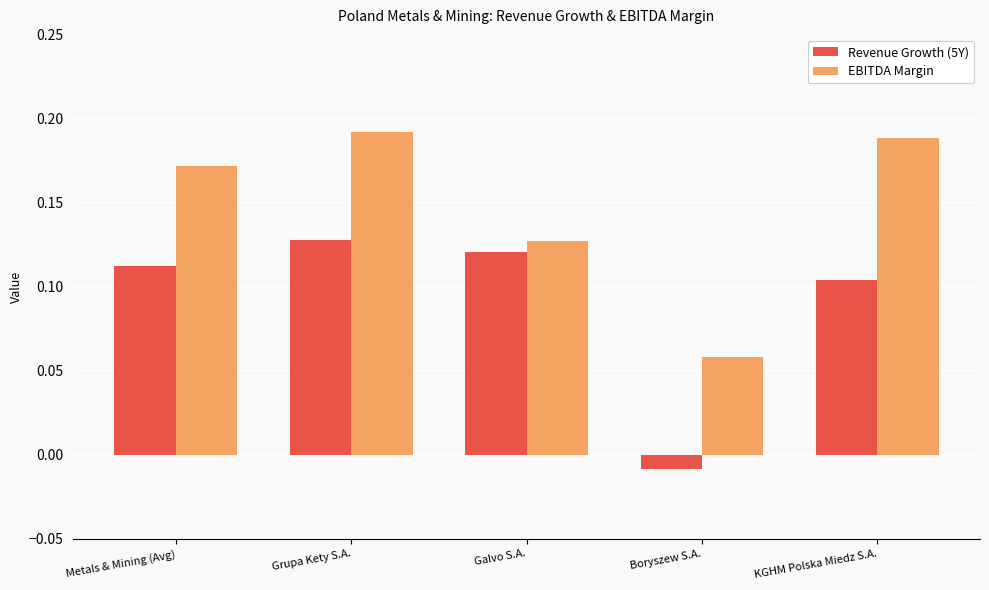

What are all the series names shown in the legend?

Revenue Growth (5Y), EBITDA Margin